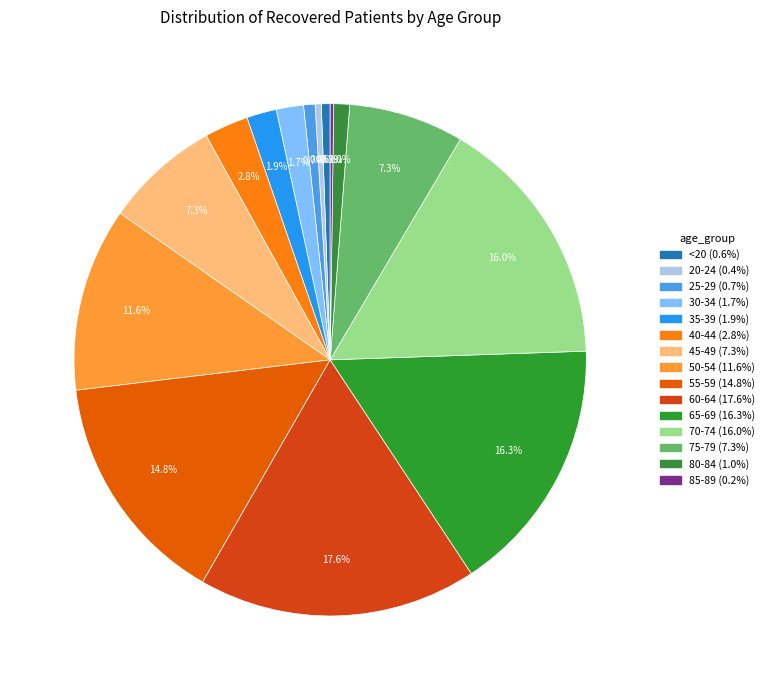

Which slice is the largest?

60-64 (17.6%)